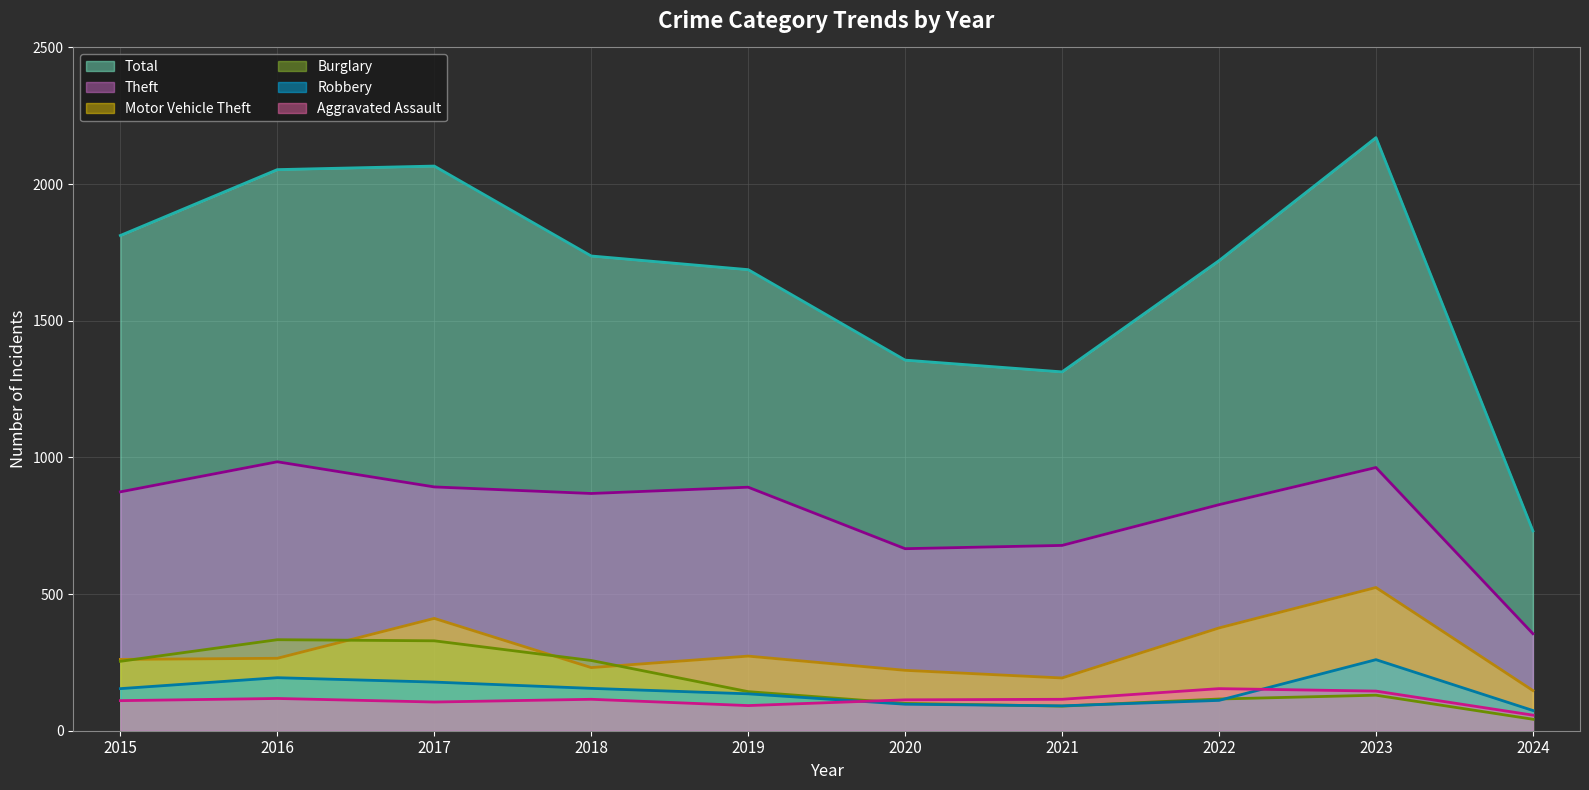

How many interior local valleys does the Robbery (line) series have?

1